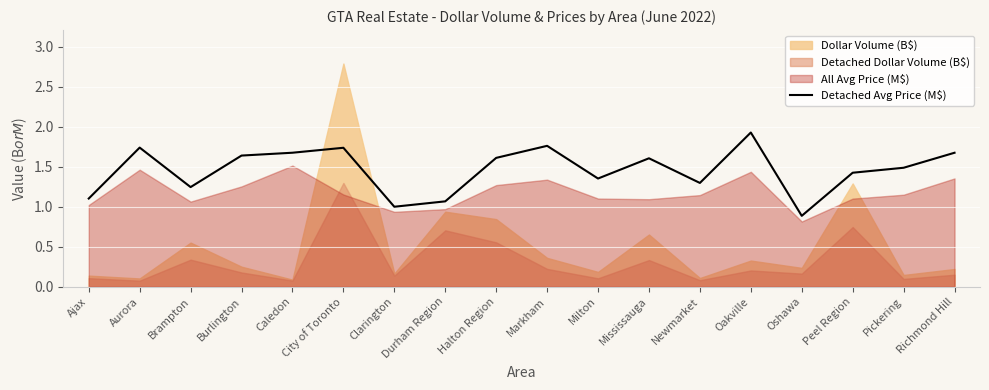

At which label does the data first exceed 1?

Ajax